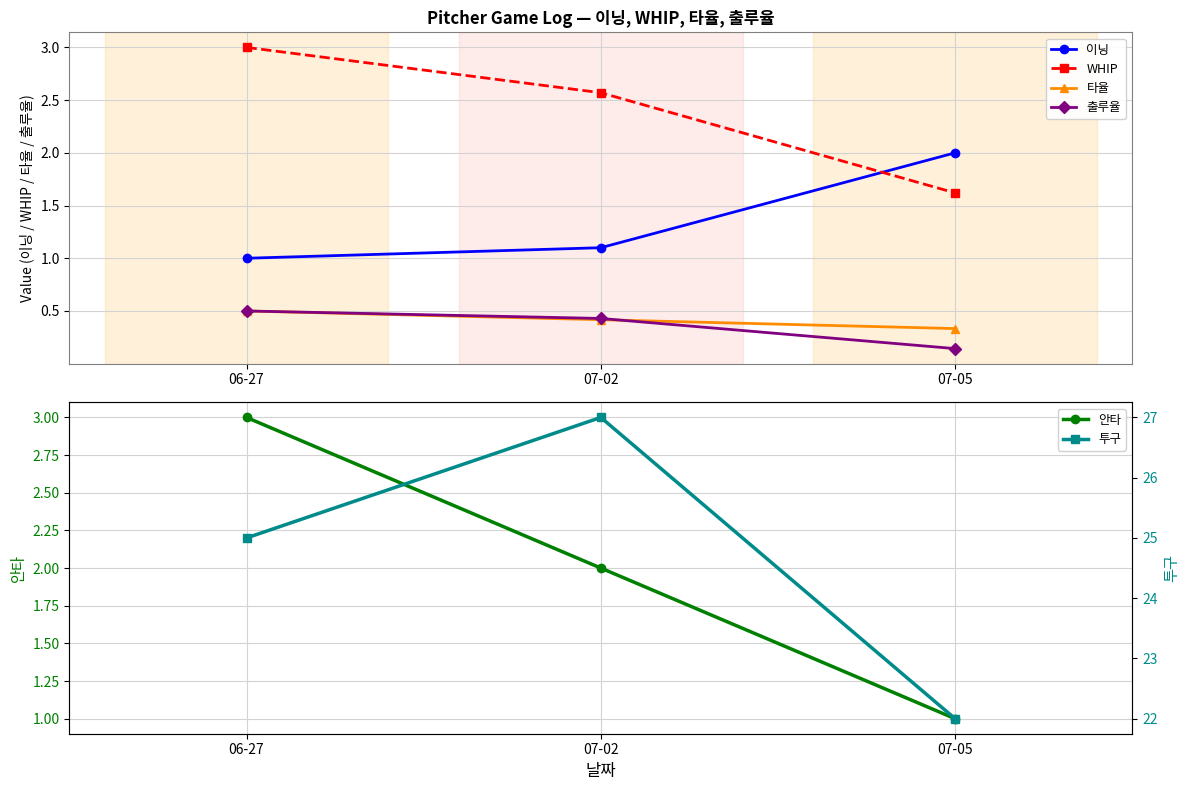

Reading left to right, transcribe all the data shown in this chart.

이닝: 1.0	1.1	2.0
WHIP: 3.0	2.6	1.6
타율: 0.5	0.4	0.3
출루율: 0.5	0.4	0.1
안타: 3.0	2.0	1.0
투구: 25.0	27.0	22.0